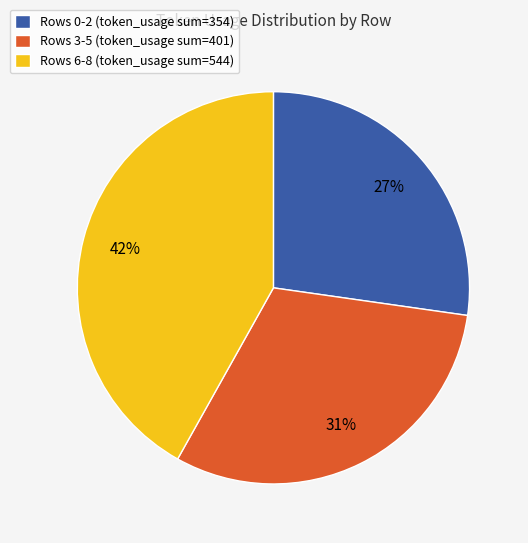

Does any single category account for the majority?

No